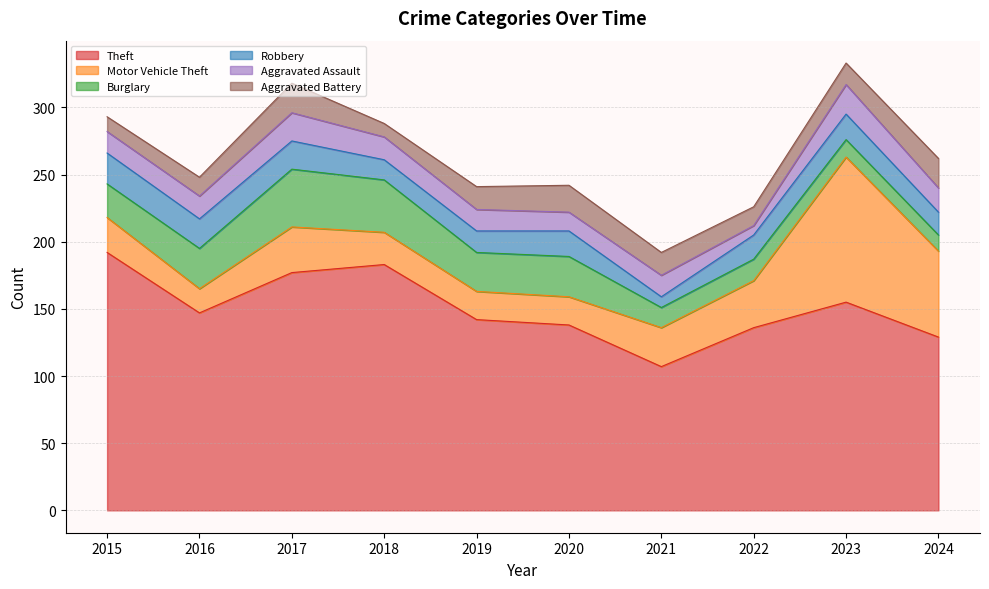

Rank the series by their maximum value, from highest to lowest.

Theft, Motor Vehicle Theft, Burglary, Robbery, Aggravated Assault, Aggravated Battery